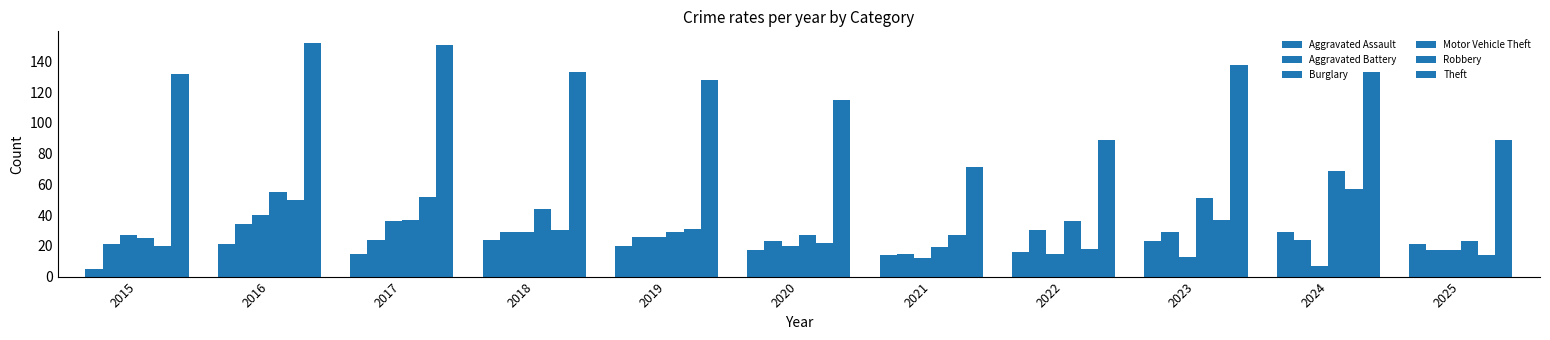

Where does the Aggravated Battery series first go above 24?

2016